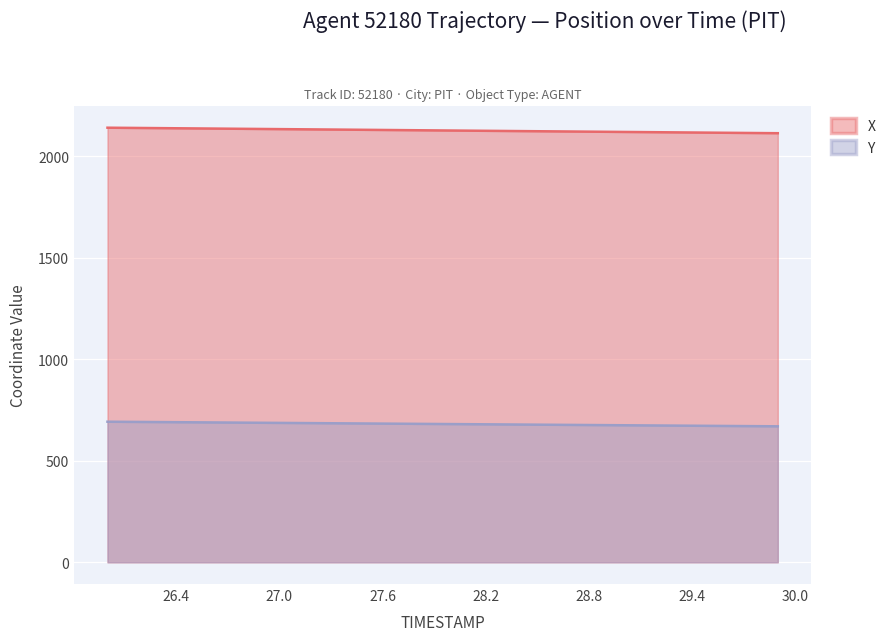

Does the chart display data point markers on the line(s)?

No